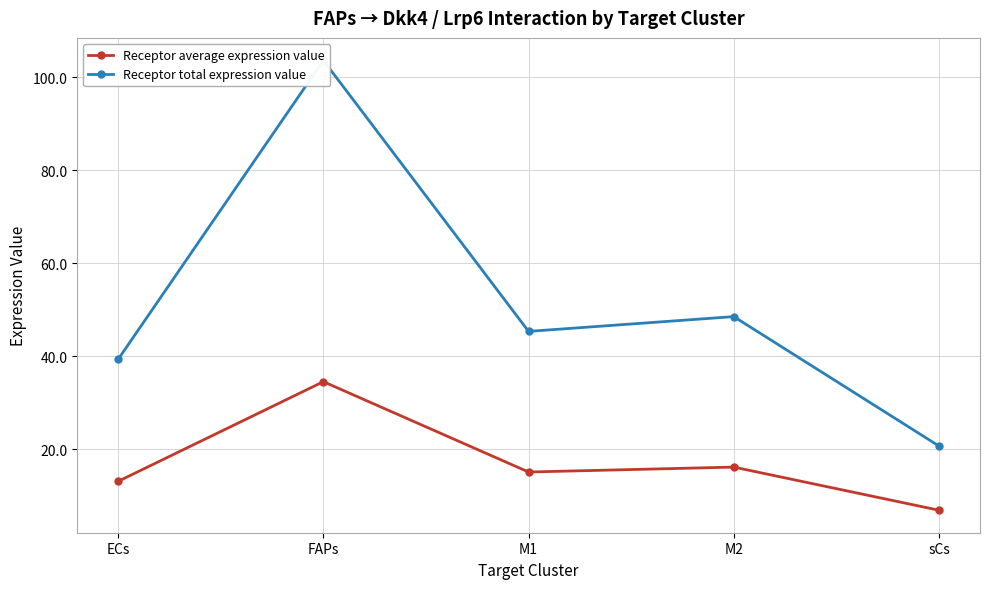

What is the sum of the Receptor total expression value values at ECs and M2?

87.9